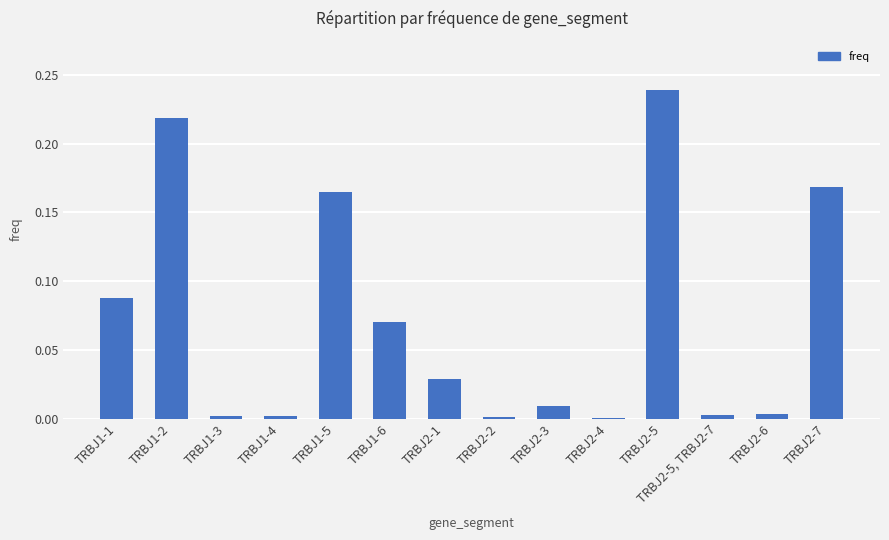

How many categories are shown in the chart?

14